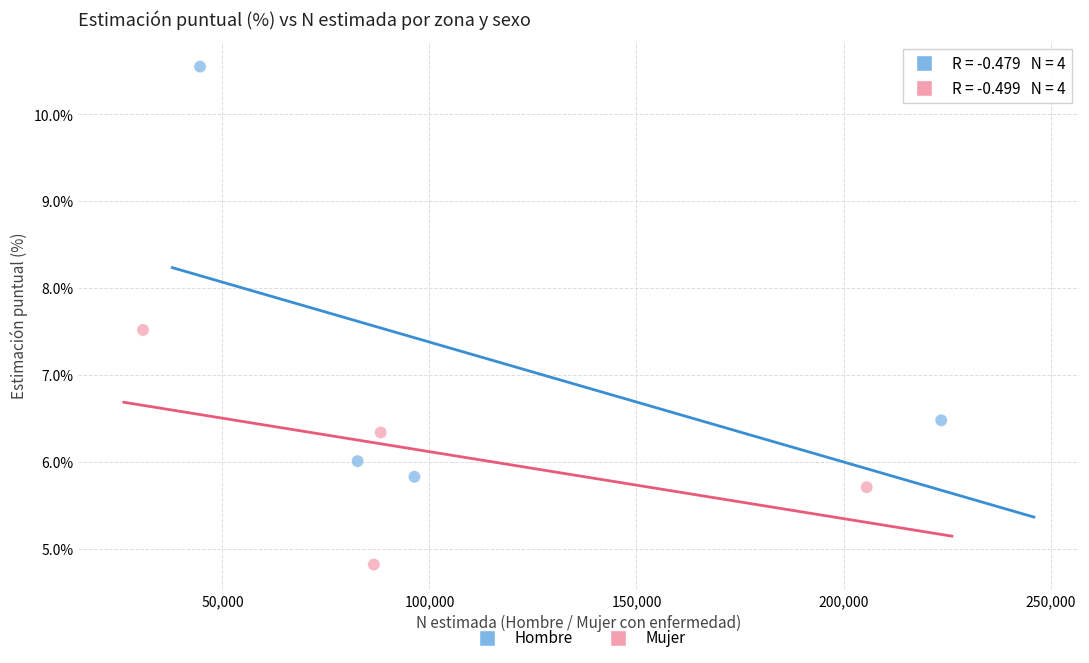

Which series reaches the minimum Y coordinate?

Mujer